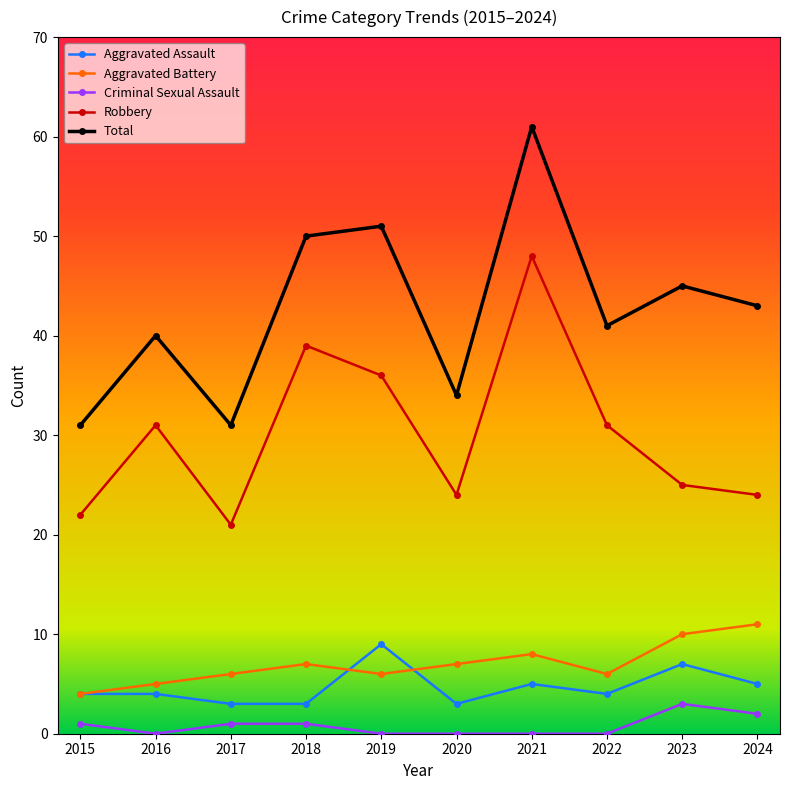

What is the difference between the Aggravated Battery values at 2018 and 2021?

1